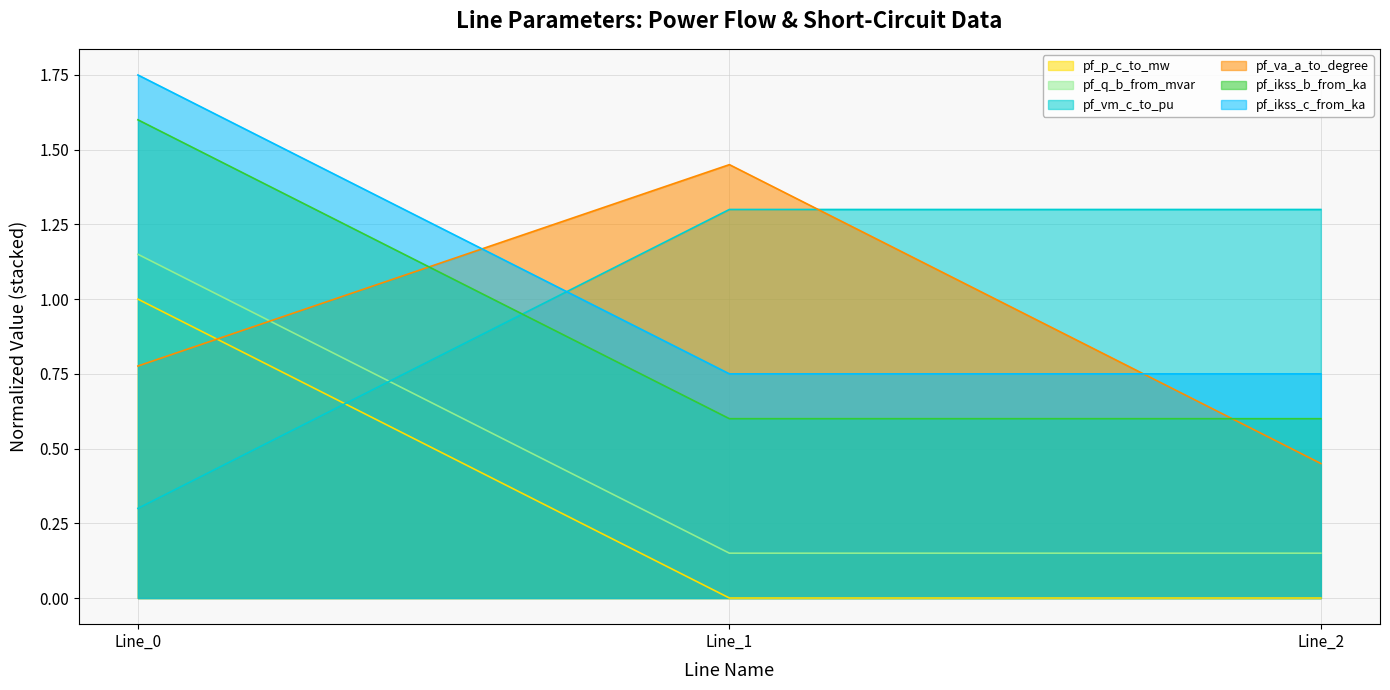

Is it true that pf_ikss_c_from_ka equals 0.8 at Line_0?

False